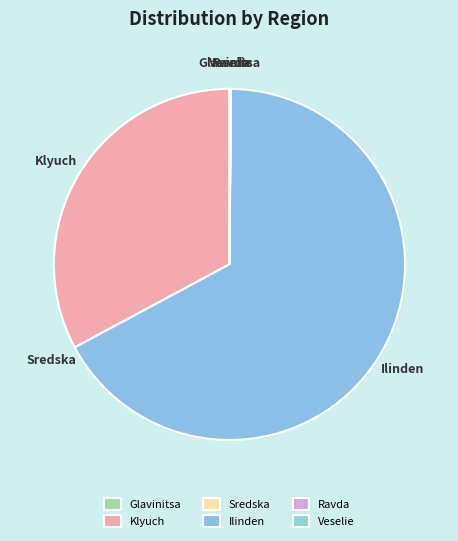

The Klyuch slice represents 22% of the pie. True or false?

False